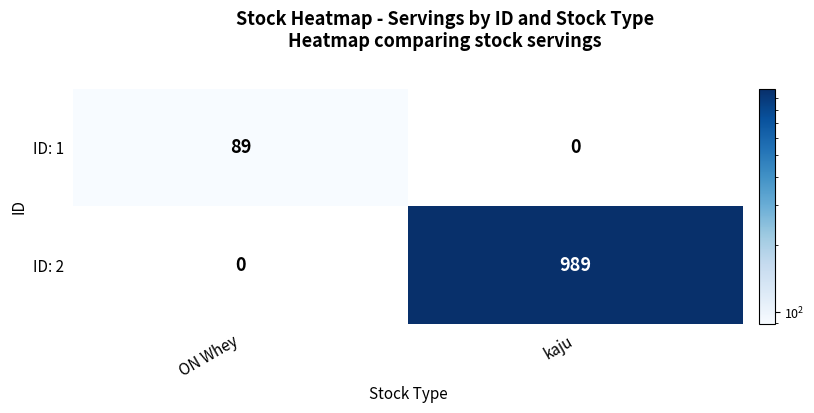

How many series are shown in this chart?

2